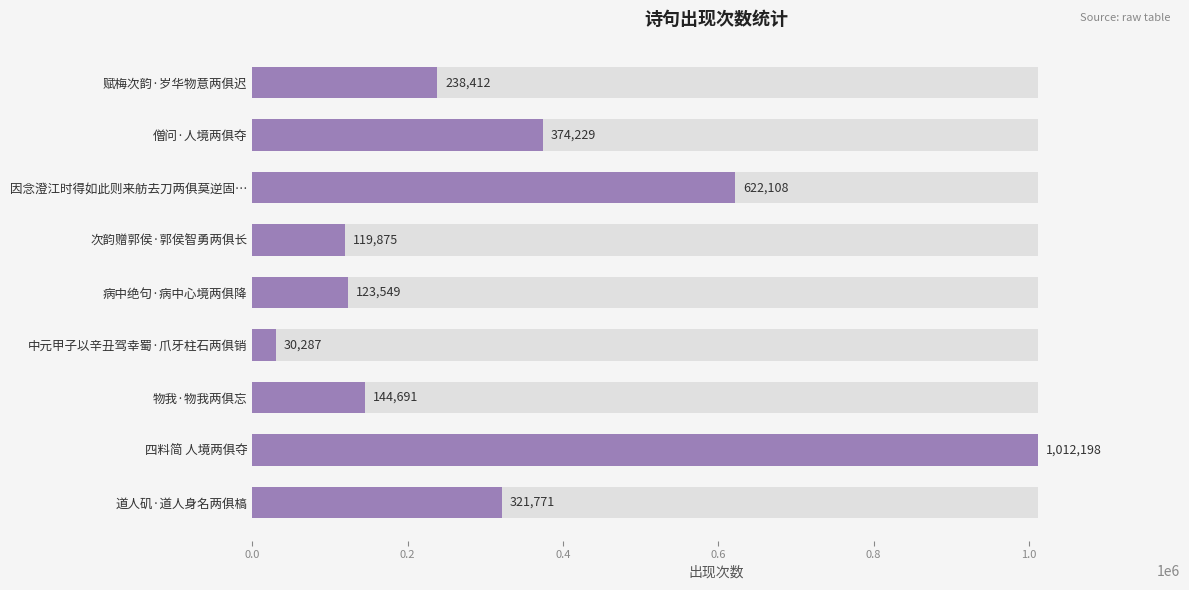

What is the average value?

331902